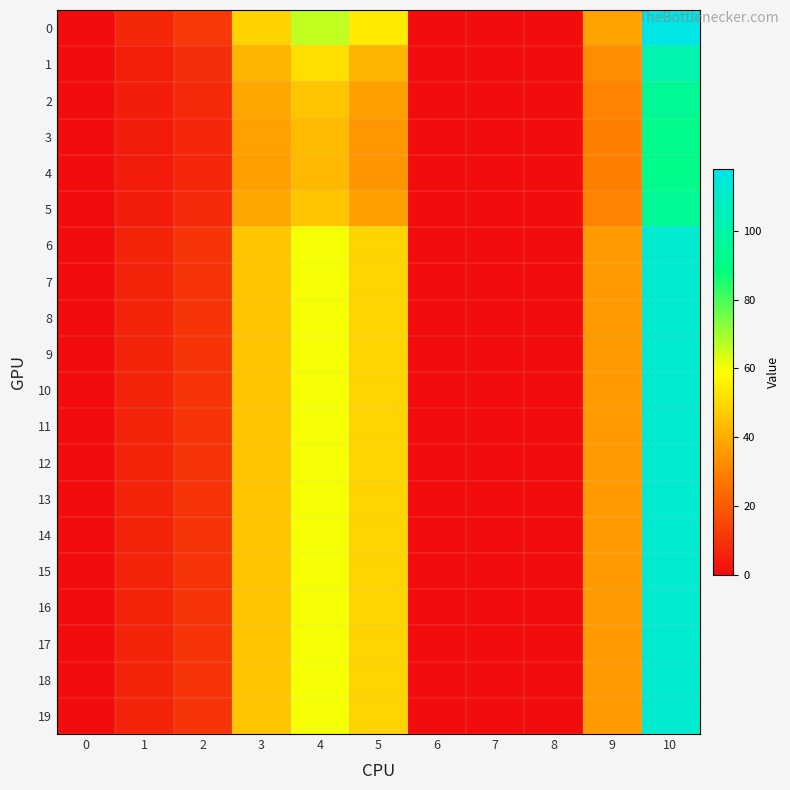

What is the difference between the highest and lowest values at 1?

3.1